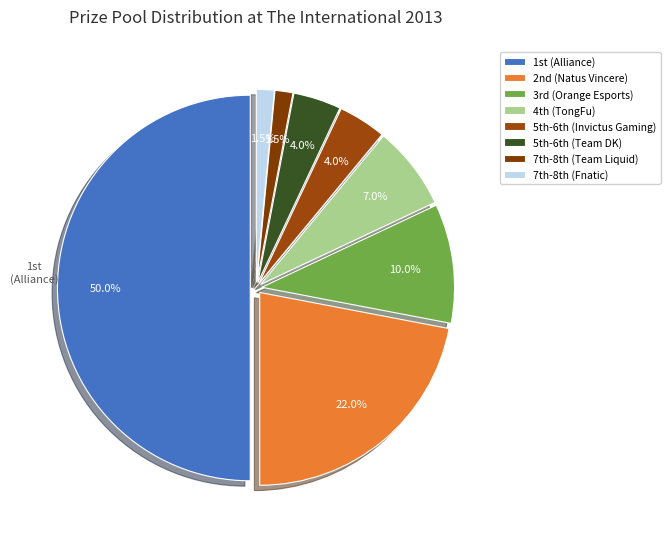

Does any single category account for the majority?

No